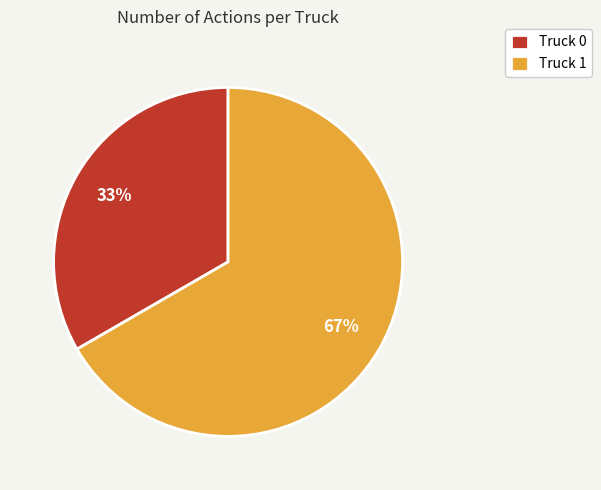

Is Truck 0 the majority of the pie?

No